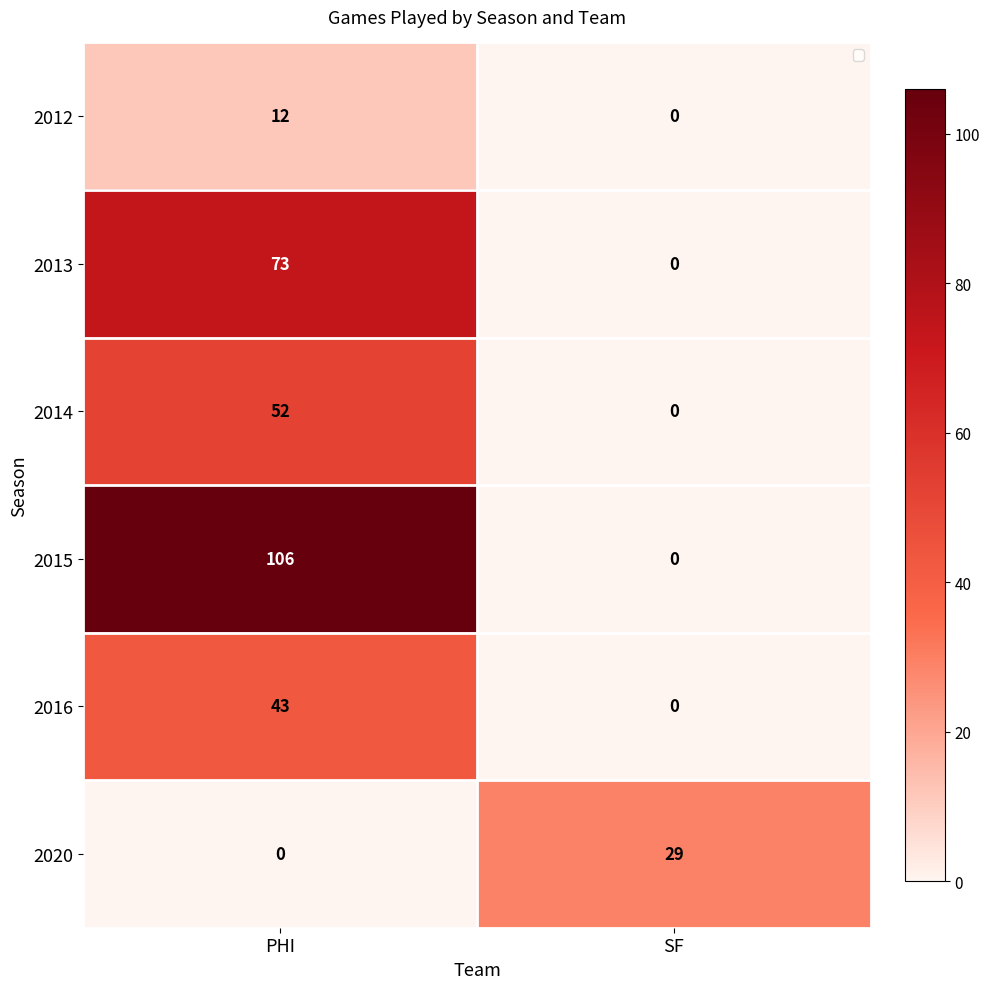

At PHI, list the series in order from smallest to largest.

2020, 2012, 2016, 2014, 2013, 2015